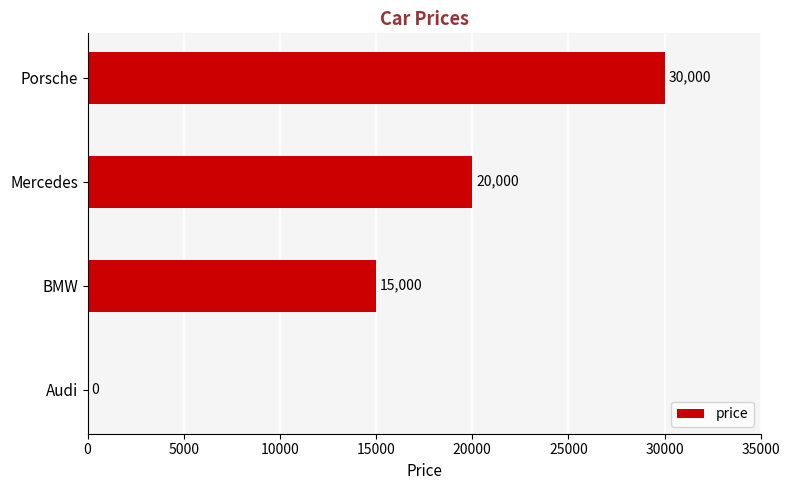

Which has a higher value, Audi or BMW?

BMW